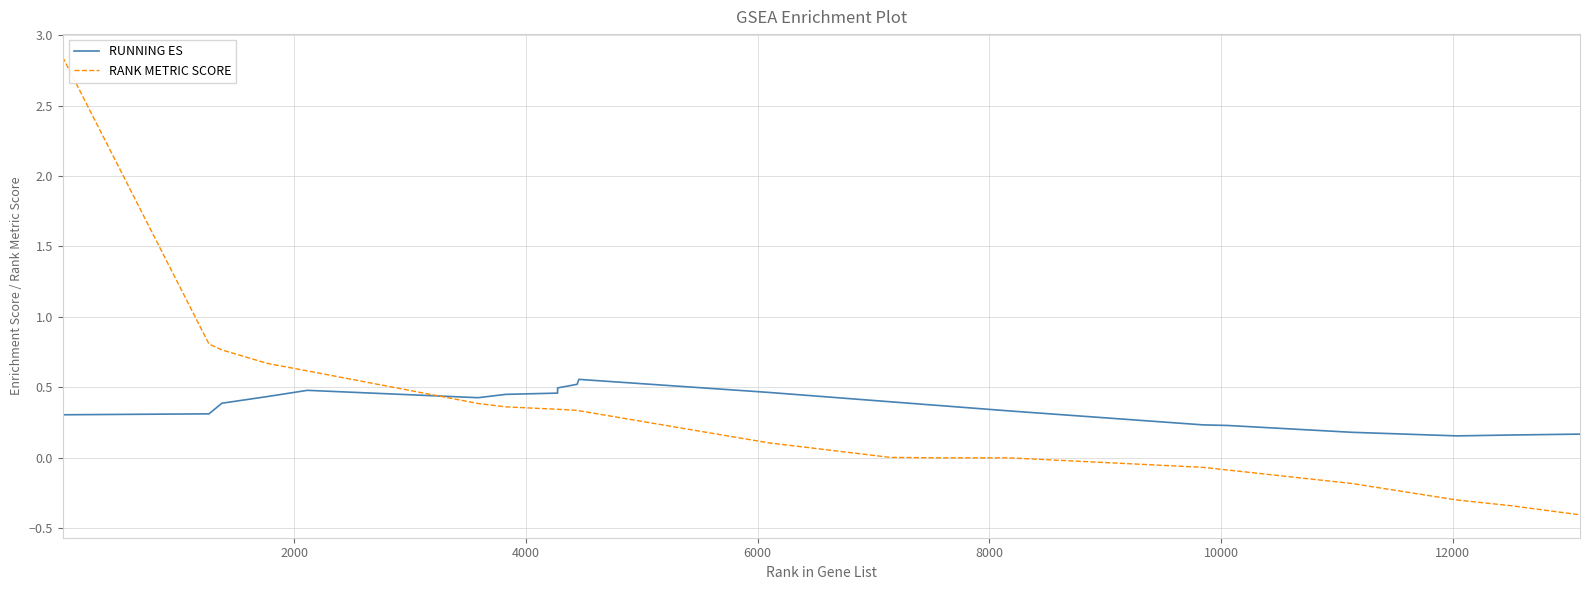

Which series has the largest range (max minus min)?

RANK METRIC SCORE